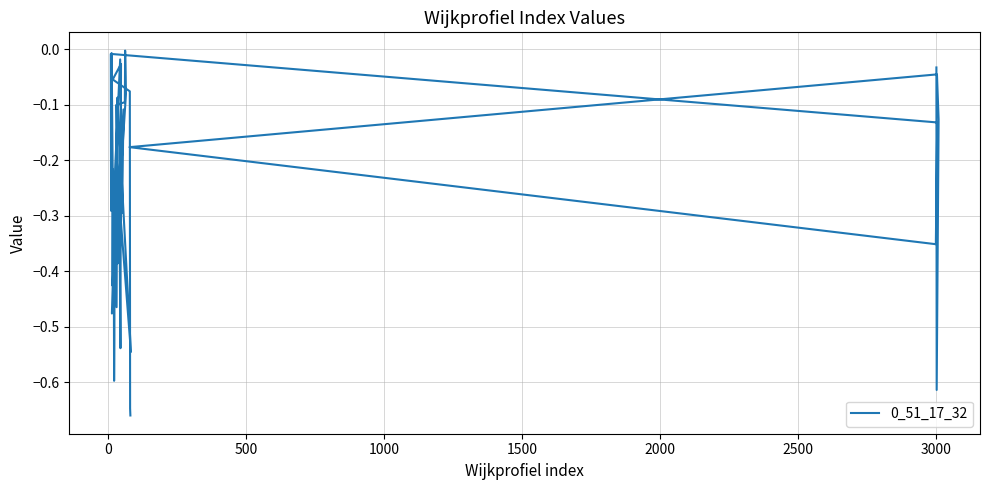

Is it true that the value at 34 is -0.3?

False